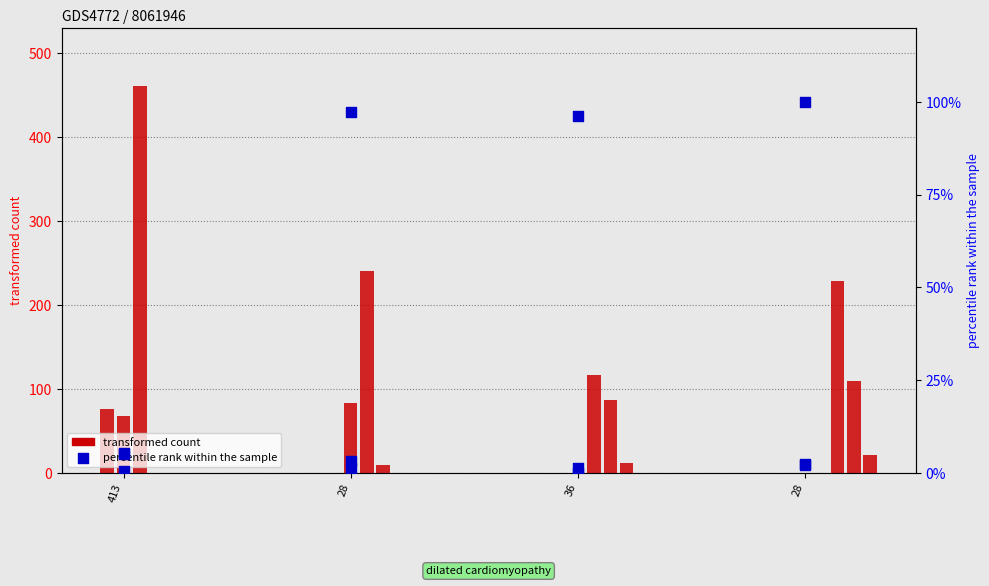

Approximately how many times larger is the value at 28 compared to 28?

32.1